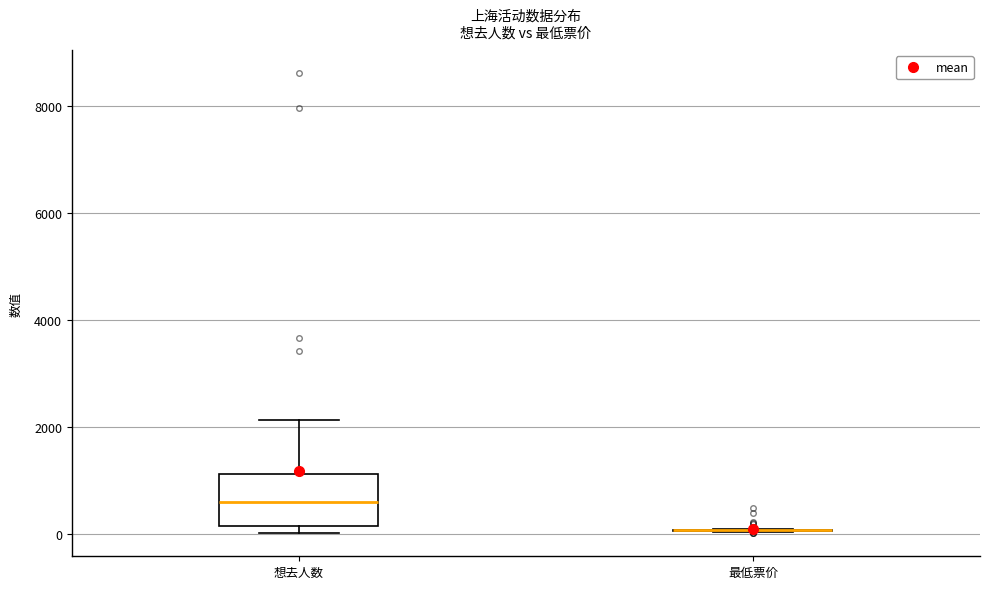

Comparing the boxes themselves (not the whiskers), which one is the tallest?

想去人数